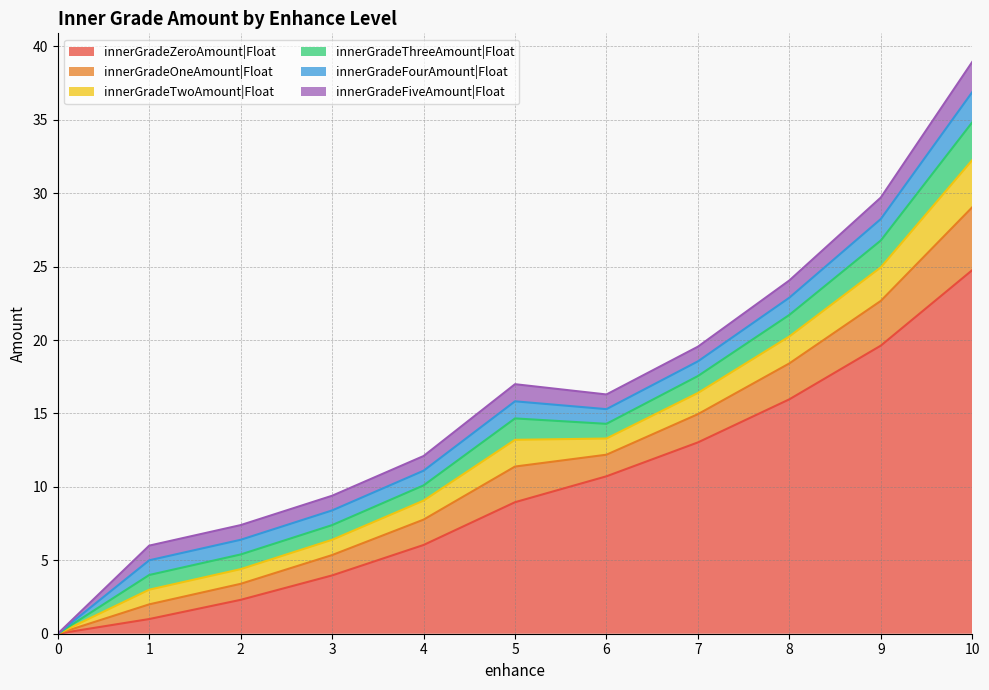

List the labels in order of innerGradeTwoAmount|Float value, smallest first.

0, 1, 2, 3, 6, 4, 7, 5, 8, 9, 10